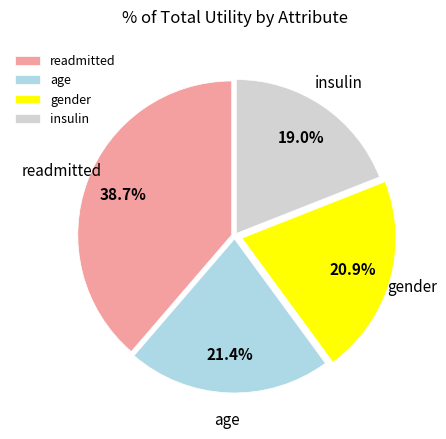

True or false: gender accounts for 21% of the total.

True